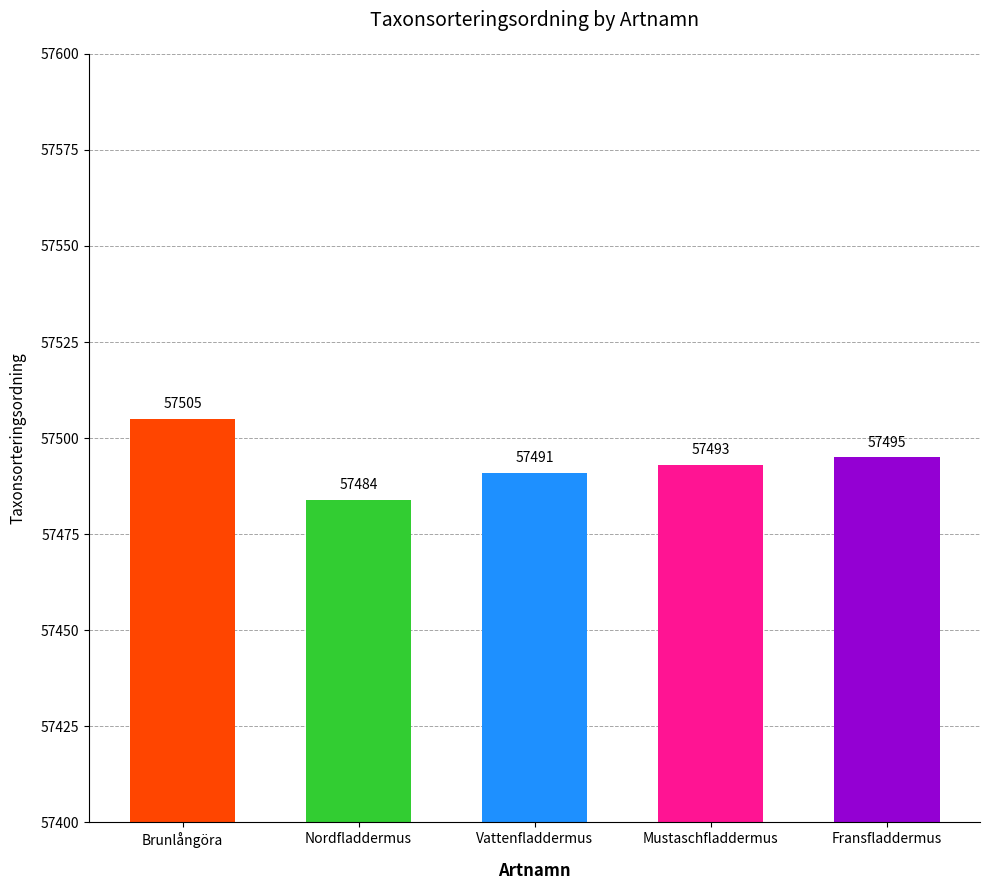

Rank the categories by value from lowest to highest.

Nordfladdermus, Vattenfladdermus, Mustaschfladdermus, Fransfladdermus, Brunlångöra